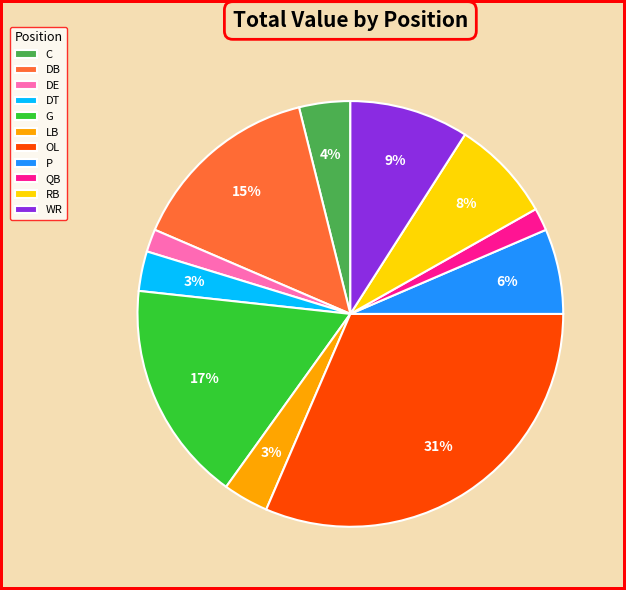

Does OL represent more than half of the total?

No